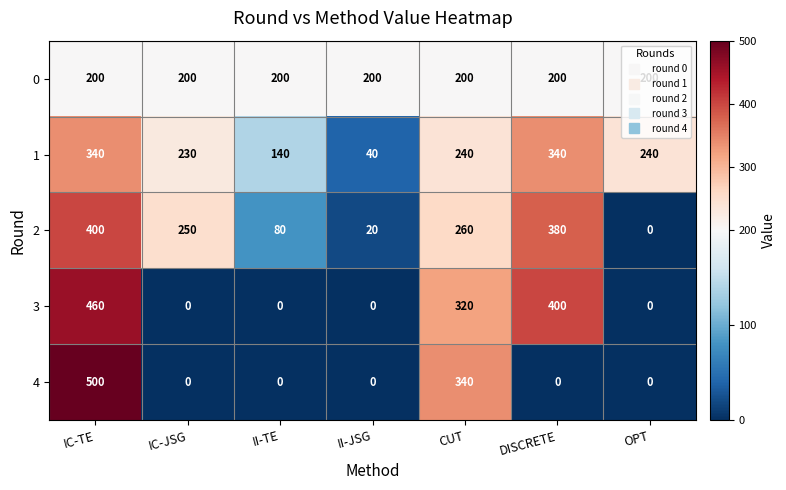

List the series in order of their peak value, lowest first.

0, 1, 2, 3, 4